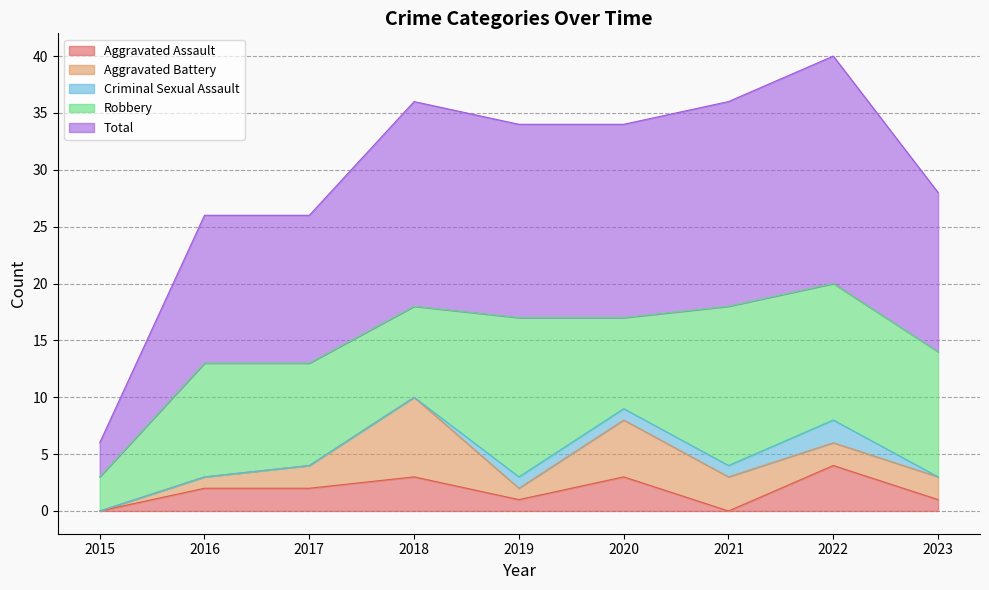

Between which two adjacent categories do Criminal Sexual Assault and Aggravated Assault first intersect?

2020 and 2021